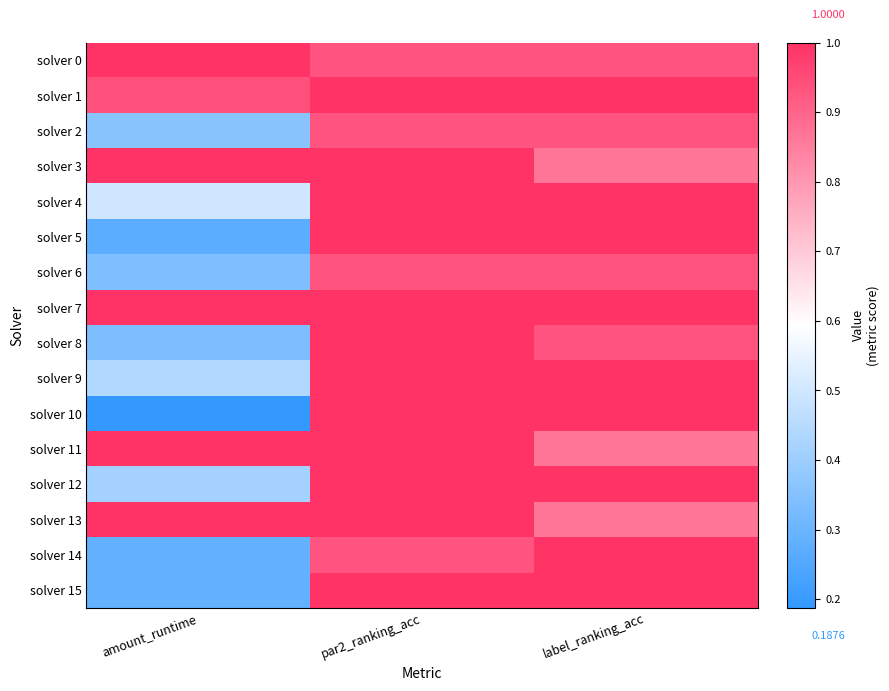

Rank the categories by solver 3 value from highest to lowest.

amount_runtime, par2_ranking_acc, label_ranking_acc